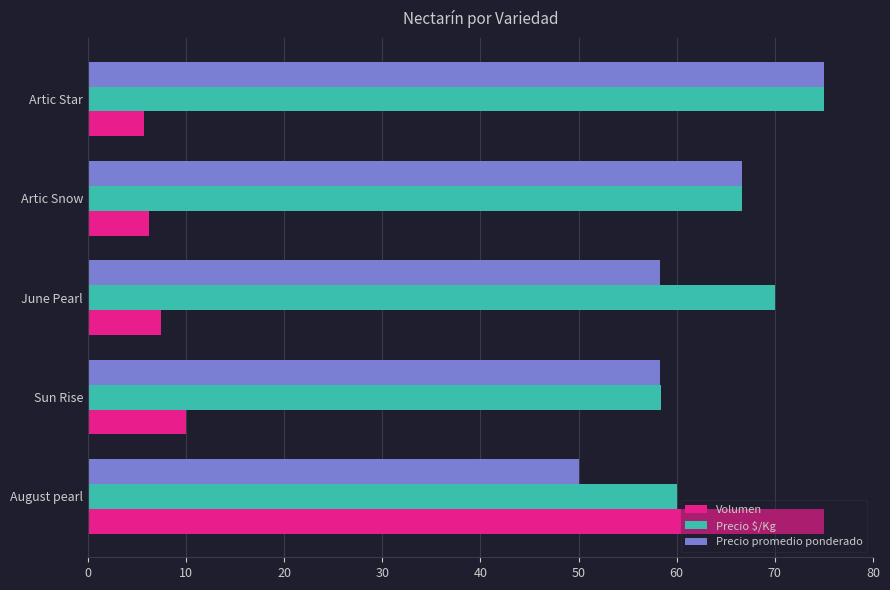

What is the difference between the Precio $/Kg values at Artic Star and June Pearl?

5.0